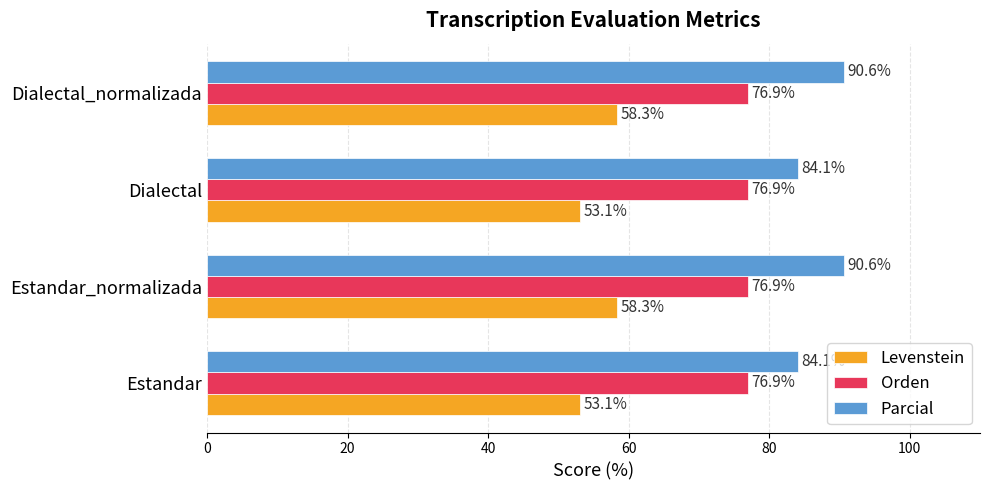

True or false: Orden has a value of 128.1 at Dialectal.

False